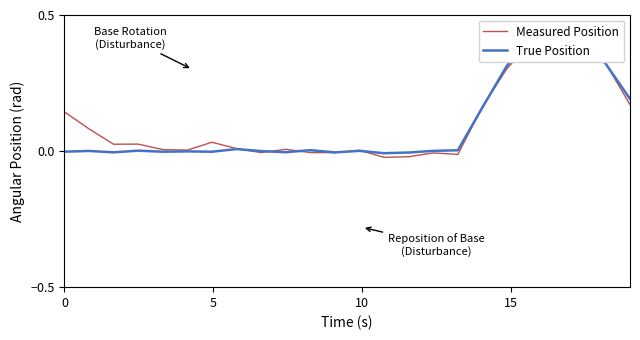

In True Position, how many points are lower than both neighbors (excluding endpoints)?

7